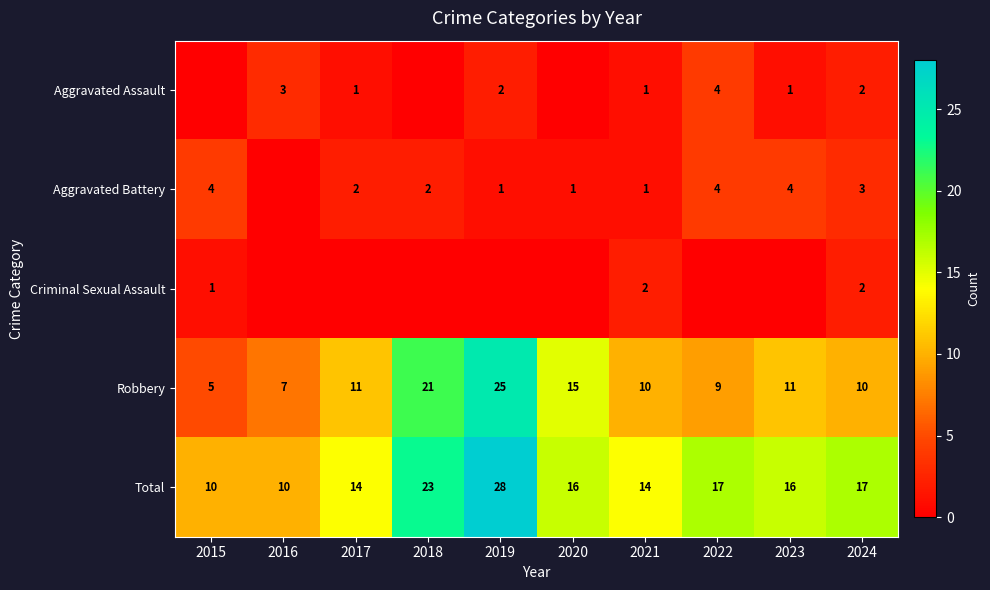

Read the Total value at 2019, to the nearest 10.

30